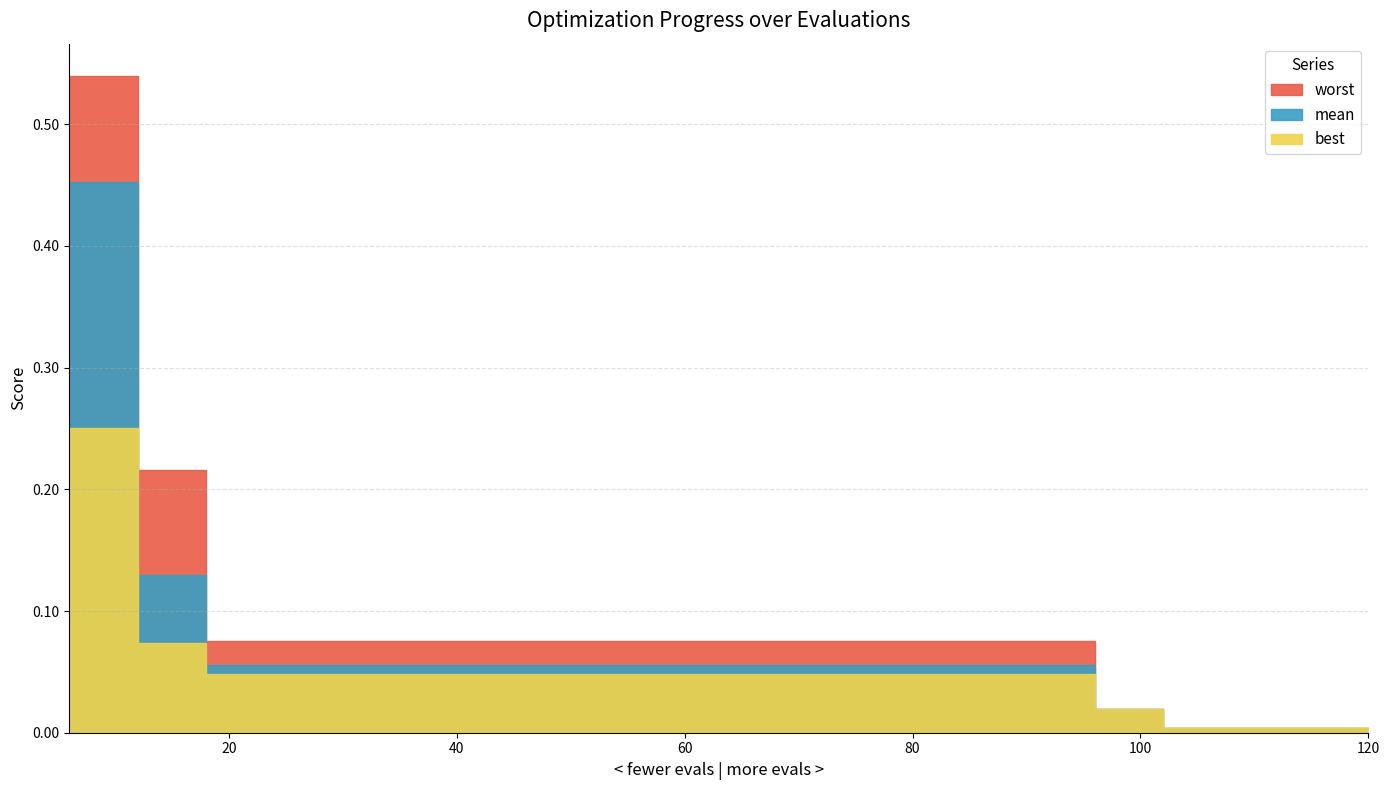

The best series shows 0.0 at 102. True or false?

True